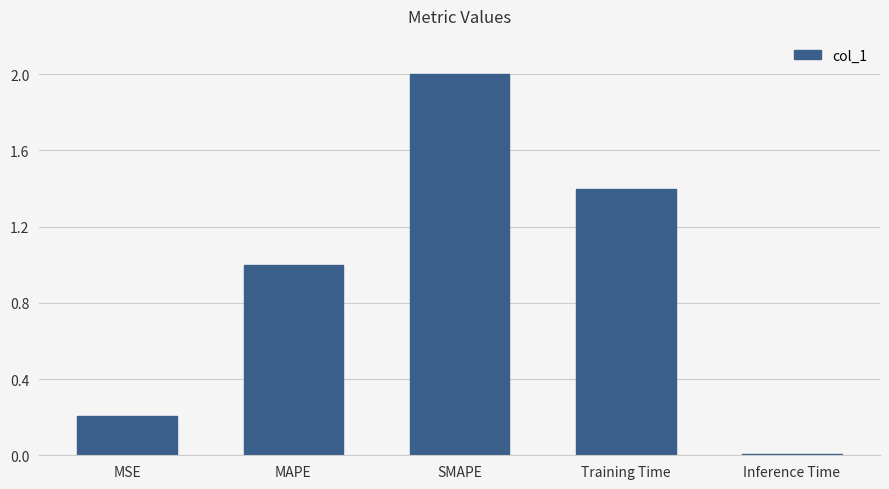

What position from the right is MSE?

5